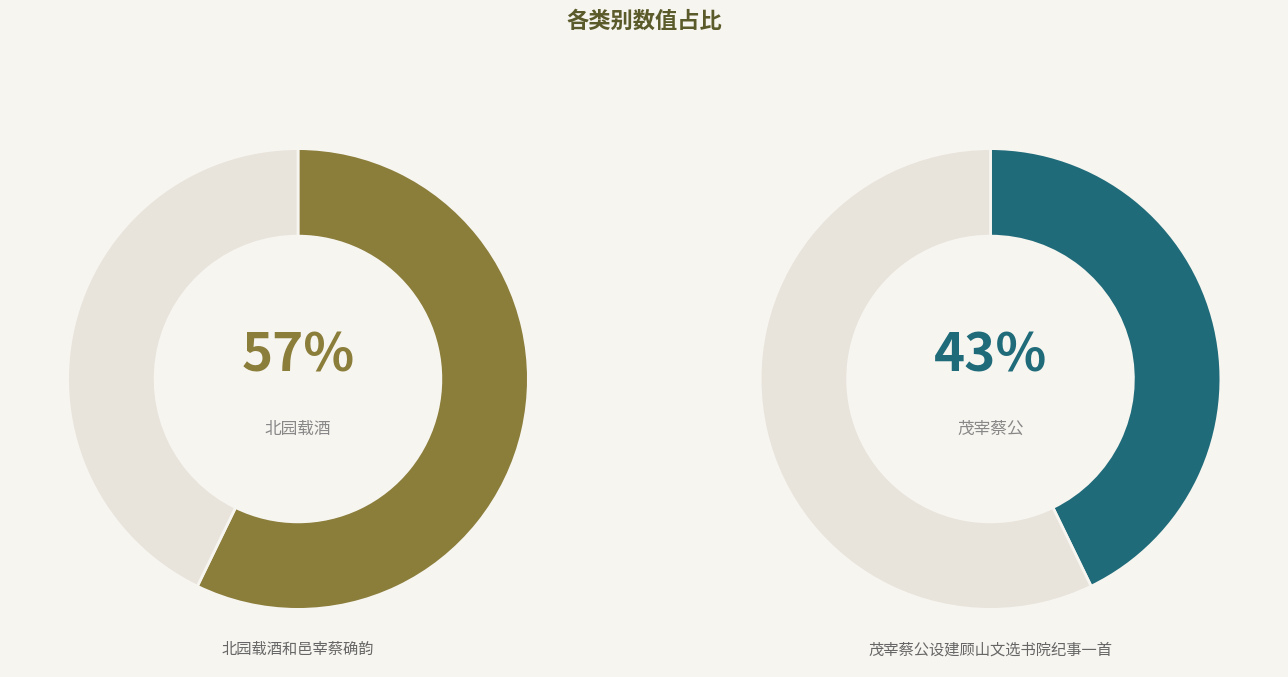

To the nearest percent, what is the difference between the largest and smallest slice percentages?

14%